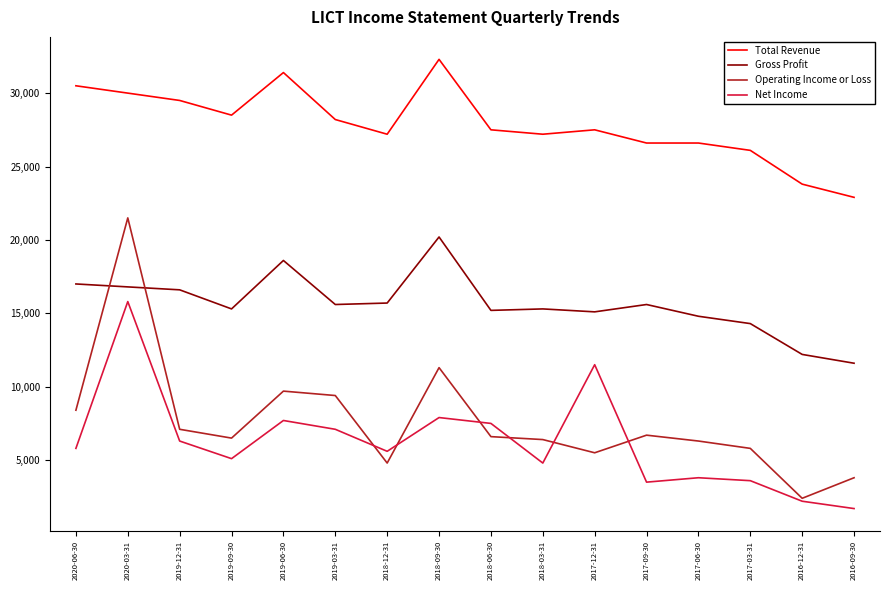

At which label does Operating Income or Loss reach its minimum?

2016-12-31